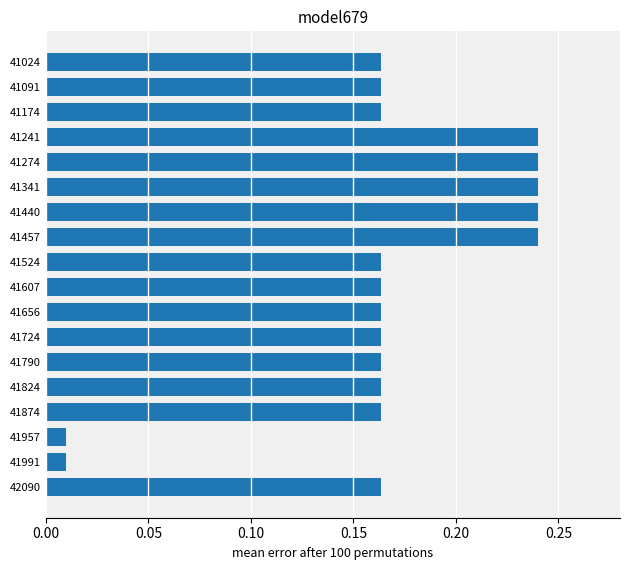

The chart shows a value of 0.0 at 41656. True or false?

False